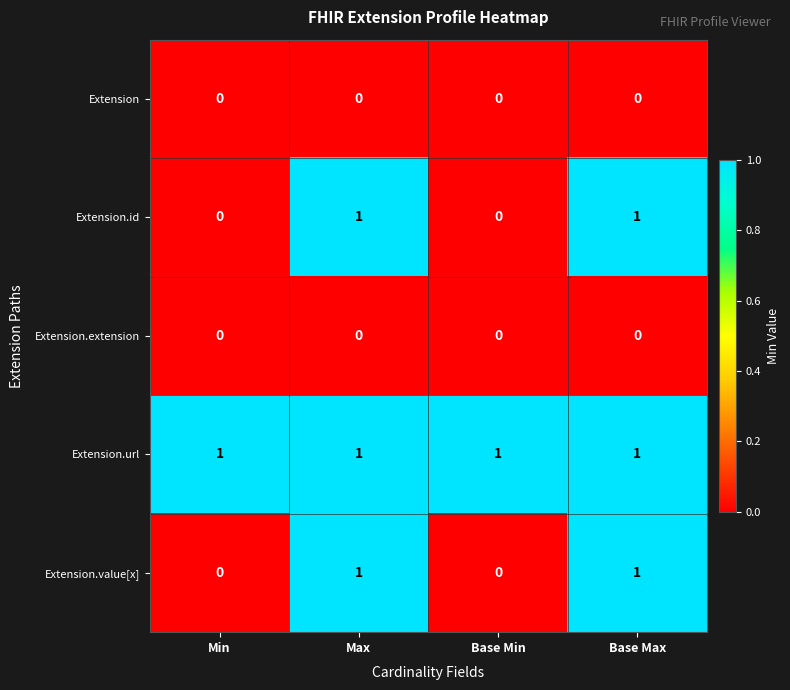

The Extension.id series shows 1 at Max. True or false?

True